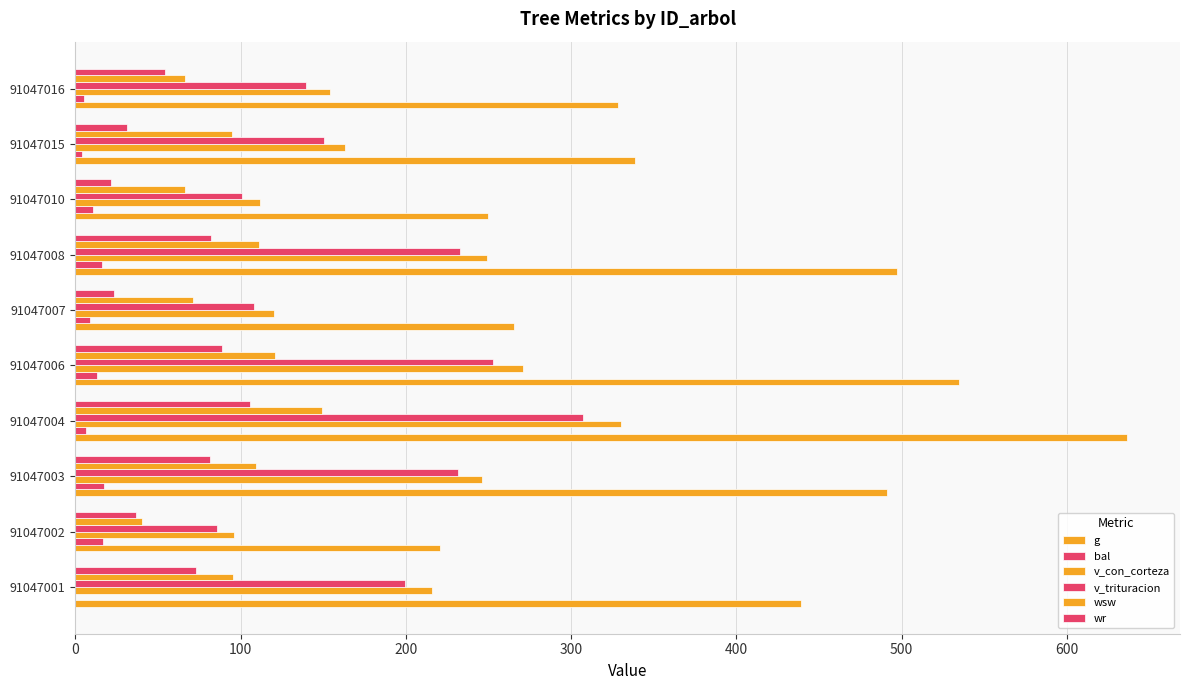

Reading left to right, transcribe all the data shown in this chart.

g: 439.2	220.4	491.2	636.6	534.4	265.2	497.2	249.5	338.6	328.5
bal: 0.0	16.5	17.2	6.1	12.8	8.8	15.8	10.4	4.0	5.1
v_con_corteza: 215.9	95.9	245.9	329.9	270.6	120.1	249.3	111.4	163.3	153.8
v_trituracion: 199.7	85.6	231.2	307.1	252.9	107.9	232.6	100.8	150.2	139.5
wsw: 95.2	40.4	109.3	149.3	121.0	70.9	110.9	66.0	94.9	66.5
wr: 72.7	36.5	81.3	105.4	88.5	23.3	82.3	21.6	31.4	54.4